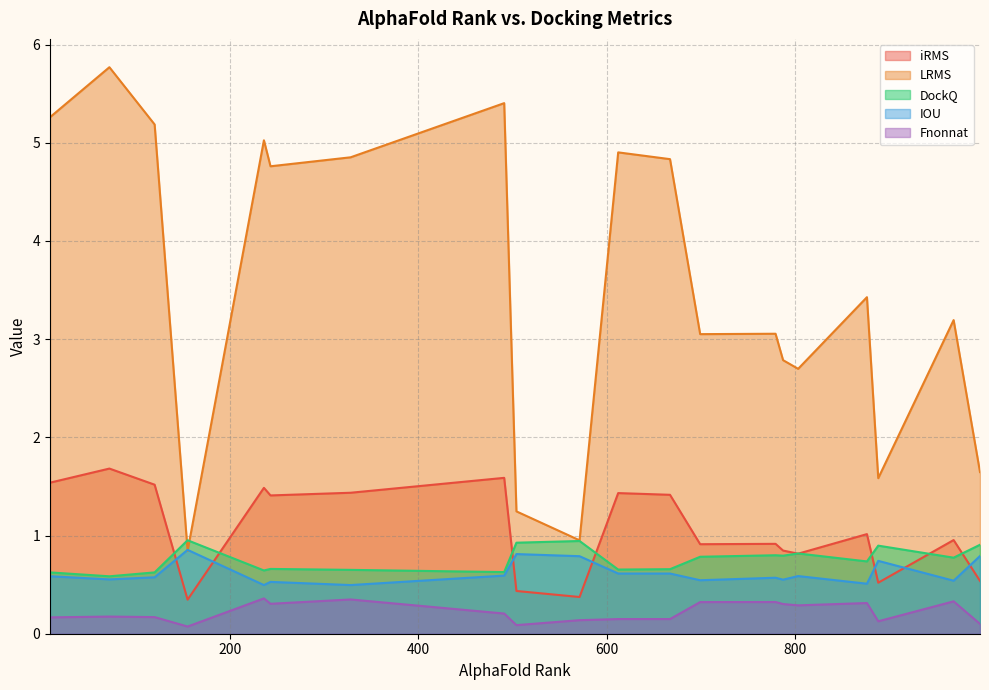

At which category does the chart reach its minimum across all series?

155